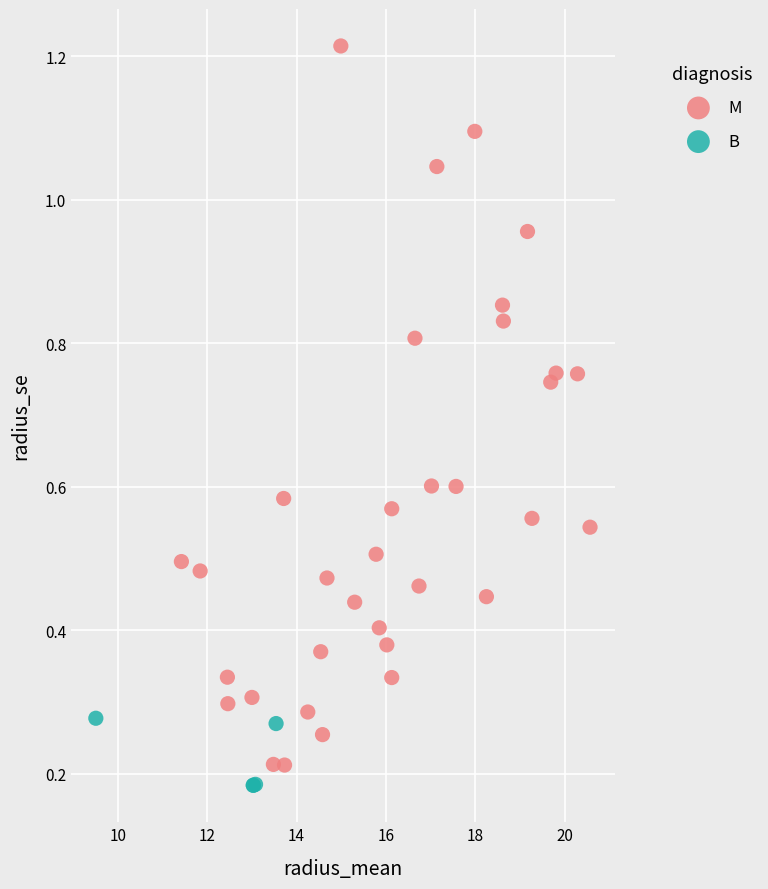

Which series reaches the maximum Y coordinate?

M